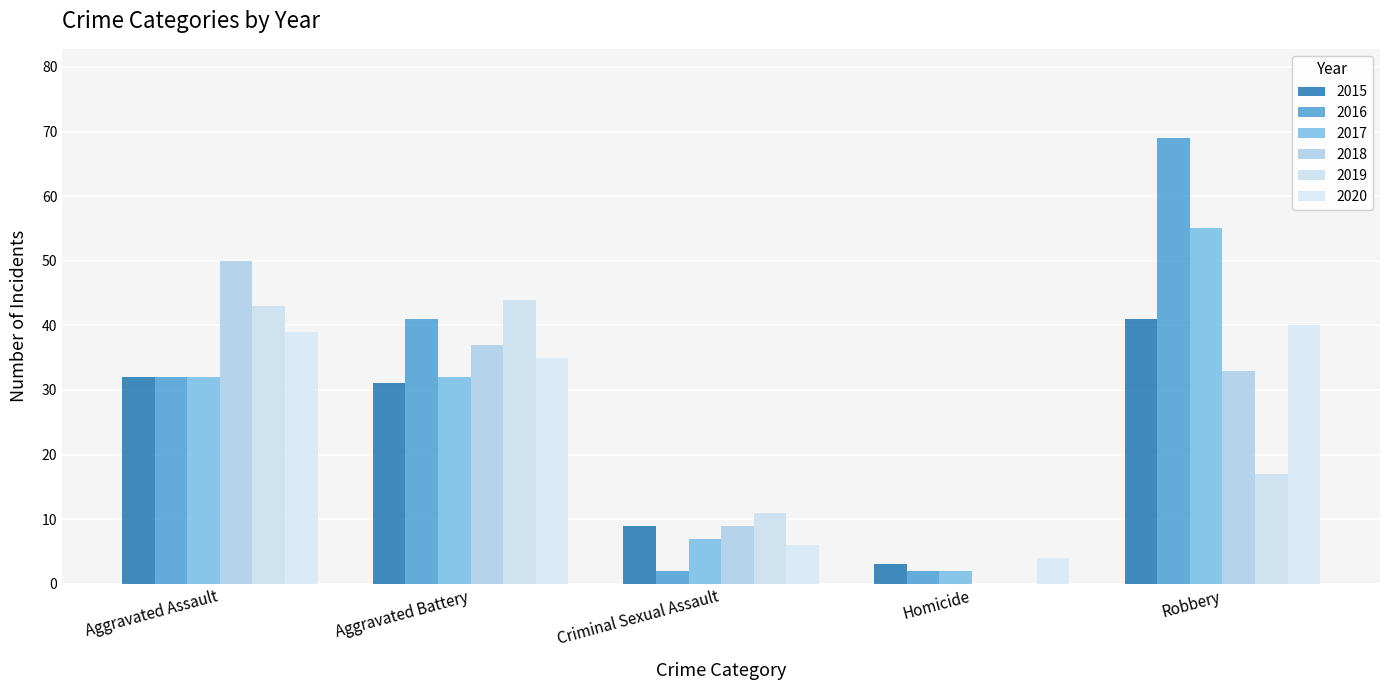

Are the bars grouped side by side (vs. stacked)?

Yes